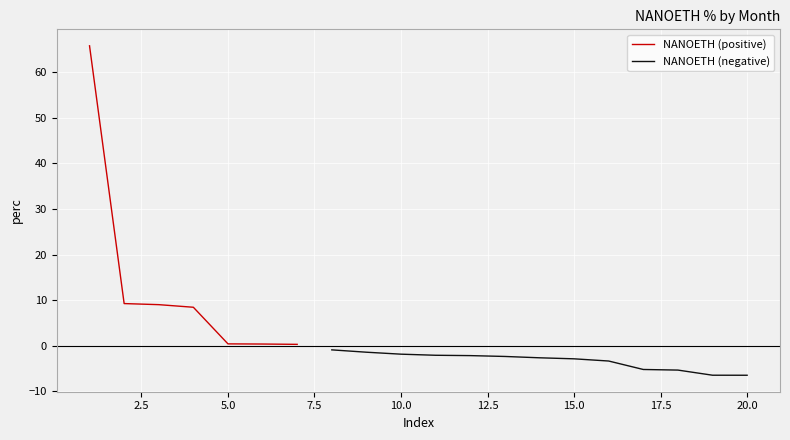

The NANOETH (negative) series shows nan at 10.0. True or false?

False